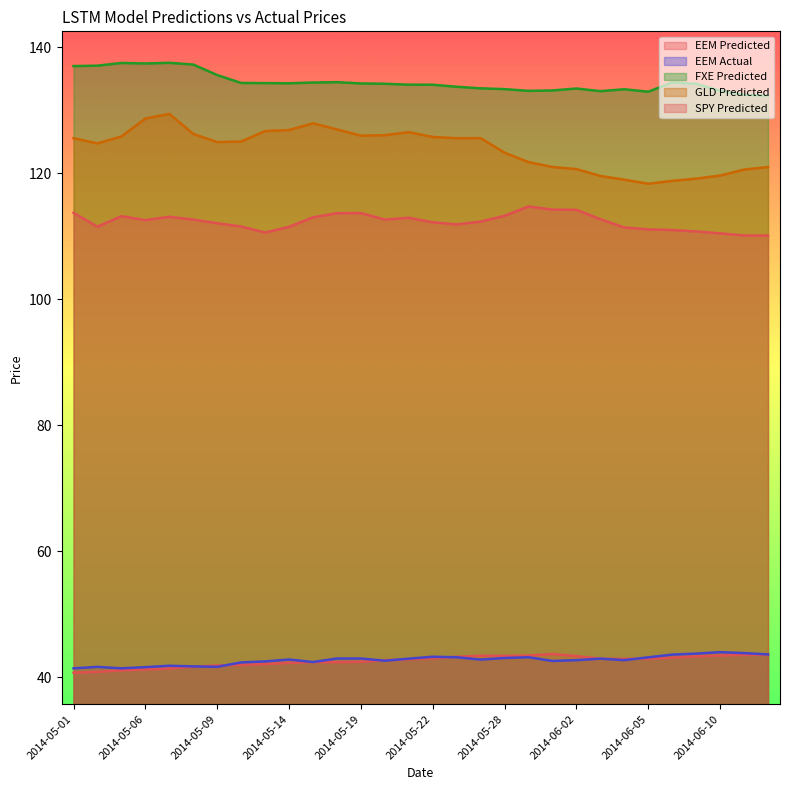

Reading left to right, what are all the values shown in this chart?

EEM Predicted: 2014-05-01=40.7	2014-05-02=40.8	2014-05-05=41.1	2014-05-06=41.2	2014-05-07=41.4	2014-05-08=41.6	2014-05-09=41.9	2014-05-12=41.9	2014-05-13=42.1	2014-05-14=42.2	2014-05-15=42.4	2014-05-16=42.3	2014-05-19=42.4	2014-05-20=42.7	2014-05-21=42.8	2014-05-22=43.0	2014-05-23=43.2	2014-05-27=43.4	2014-05-28=43.4	2014-05-29=43.4	2014-05-30=43.7	2014-06-02=43.3	2014-06-03=42.9	2014-06-04=42.9	2014-06-05=42.9	2014-06-06=43.1	2014-06-09=43.3	2014-06-10=43.4	2014-06-11=43.5	2014-06-12=43.5
EEM Actual: 2014-05-01=41.4	2014-05-02=41.6	2014-05-05=41.4	2014-05-06=41.6	2014-05-07=41.8	2014-05-08=41.7	2014-05-09=41.6	2014-05-12=42.3	2014-05-13=42.5	2014-05-14=42.8	2014-05-15=42.4	2014-05-16=42.9	2014-05-19=42.9	2014-05-20=42.6	2014-05-21=42.9	2014-05-22=43.2	2014-05-23=43.1	2014-05-27=42.8	2014-05-28=43.0	2014-05-29=43.1	2014-05-30=42.5	2014-06-02=42.7	2014-06-03=42.9	2014-06-04=42.7	2014-06-05=43.1	2014-06-06=43.6	2014-06-09=43.7	2014-06-10=44.0	2014-06-11=43.8	2014-06-12=43.6
FXE Predicted: 2014-05-01=137.0	2014-05-02=137.1	2014-05-05=137.5	2014-05-06=137.5	2014-05-07=137.6	2014-05-08=137.3	2014-05-09=135.6	2014-05-12=134.4	2014-05-13=134.3	2014-05-14=134.3	2014-05-15=134.4	2014-05-16=134.5	2014-05-19=134.3	2014-05-20=134.2	2014-05-21=134.1	2014-05-22=134.1	2014-05-23=133.8	2014-05-27=133.5	2014-05-28=133.4	2014-05-29=133.1	2014-05-30=133.2	2014-06-02=133.5	2014-06-03=133.1	2014-06-04=133.4	2014-06-05=133.0	2014-06-06=134.5	2014-06-09=134.2	2014-06-10=133.1	2014-06-11=132.5	2014-06-12=132.3
GLD Predicted: 2014-05-01=125.6	2014-05-02=124.8	2014-05-05=125.9	2014-05-06=128.7	2014-05-07=129.5	2014-05-08=126.3	2014-05-09=125.0	2014-05-12=125.1	2014-05-13=126.7	2014-05-14=126.9	2014-05-15=128.0	2014-05-16=127.0	2014-05-19=126.0	2014-05-20=126.1	2014-05-21=126.6	2014-05-22=125.8	2014-05-23=125.6	2014-05-27=125.6	2014-05-28=123.3	2014-05-29=121.8	2014-05-30=121.0	2014-06-02=120.7	2014-06-03=119.6	2014-06-04=119.0	2014-06-05=118.4	2014-06-06=118.8	2014-06-09=119.2	2014-06-10=119.7	2014-06-11=120.6	2014-06-12=121.0
SPY Predicted: 2014-05-01=113.7	2014-05-02=111.5	2014-05-05=113.2	2014-05-06=112.6	2014-05-07=113.1	2014-05-08=112.7	2014-05-09=112.1	2014-05-12=111.6	2014-05-13=110.6	2014-05-14=111.5	2014-05-15=113.0	2014-05-16=113.7	2014-05-19=113.7	2014-05-20=112.7	2014-05-21=113.0	2014-05-22=112.2	2014-05-23=111.9	2014-05-27=112.3	2014-05-28=113.3	2014-05-29=114.7	2014-05-30=114.2	2014-06-02=114.2	2014-06-03=112.7	2014-06-04=111.4	2014-06-05=111.1	2014-06-06=111.0	2014-06-09=110.8	2014-06-10=110.5	2014-06-11=110.1	2014-06-12=110.1